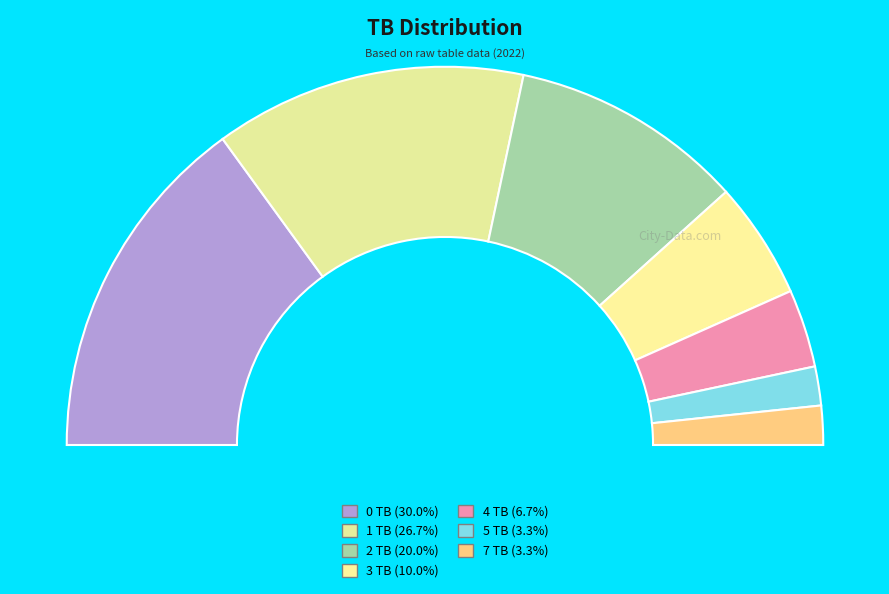

Rank the categories by value from lowest to highest.

5 TB, 7 TB, 4 TB, 3 TB, 2 TB, 1 TB, 0 TB